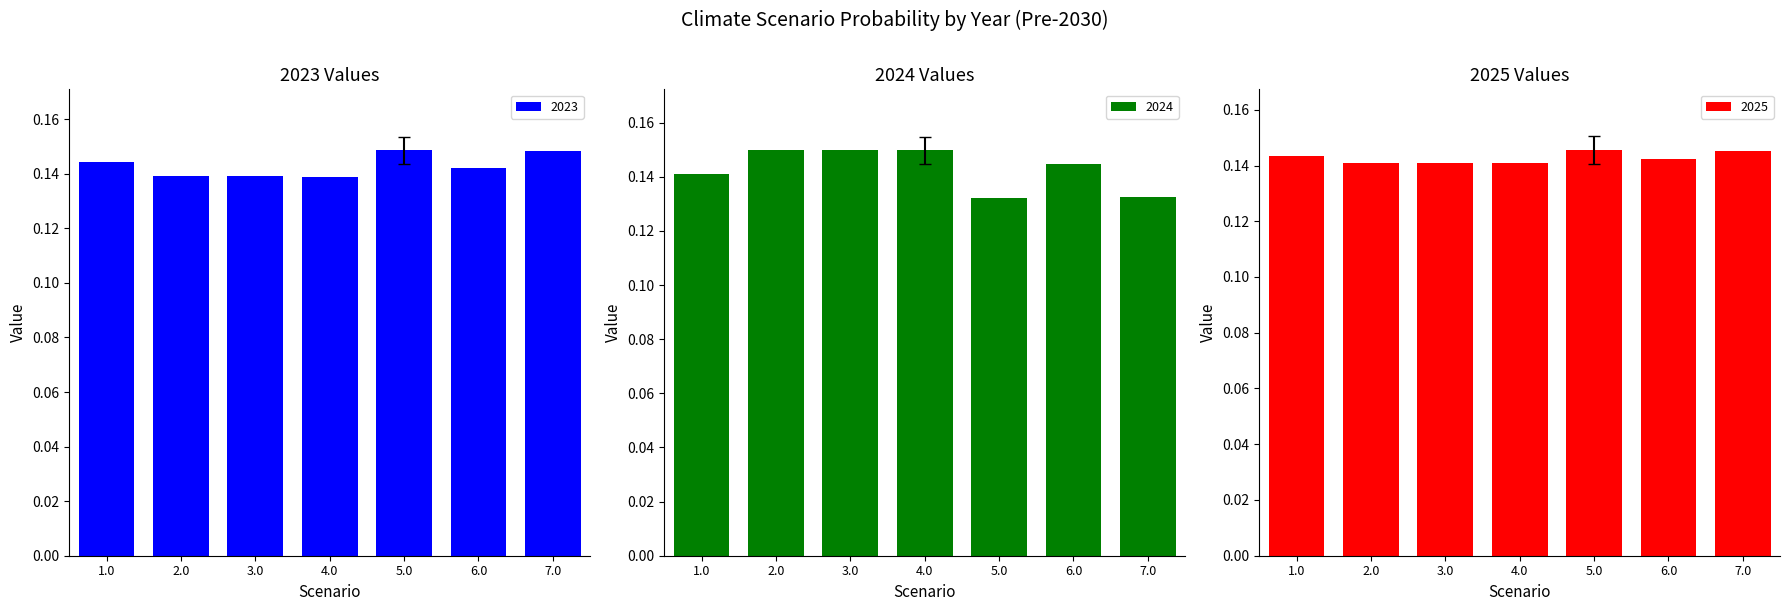

True or false: 2023 has a value of 0.2 at 2.0.

False